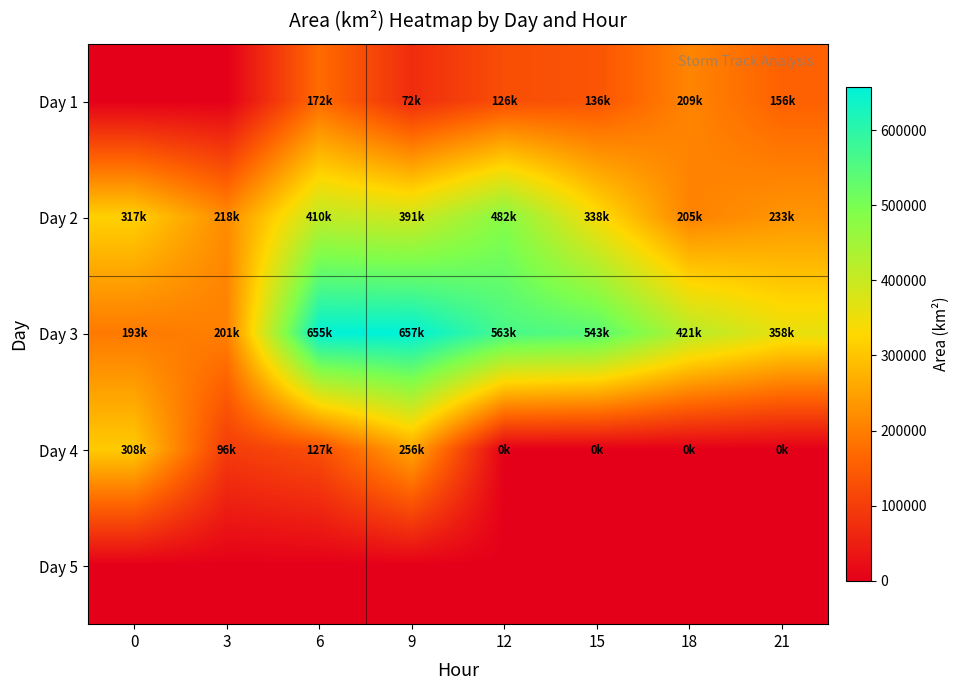

Which series has the largest range (max minus min)?

Day 3